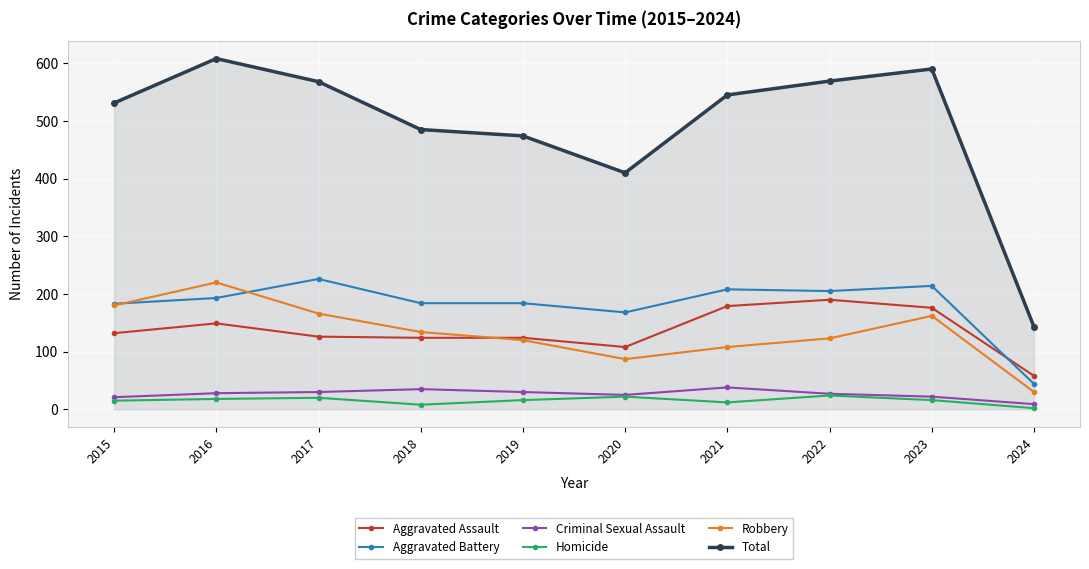

The Robbery series shows 220 at 2016. True or false?

True